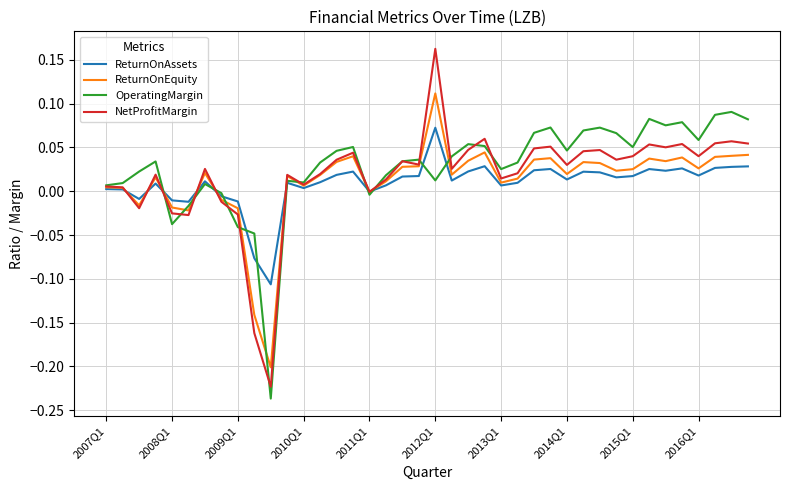

Rank the series by their maximum value, from highest to lowest.

NetProfitMargin, ReturnOnEquity, OperatingMargin, ReturnOnAssets